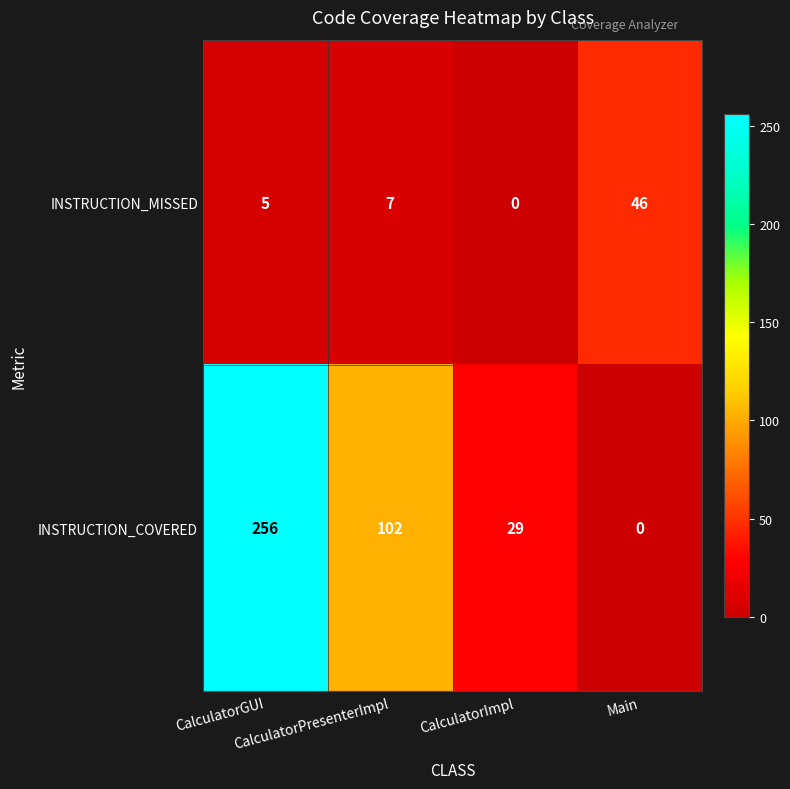

Which series has the widest spread of values?

INSTRUCTION_COVERED